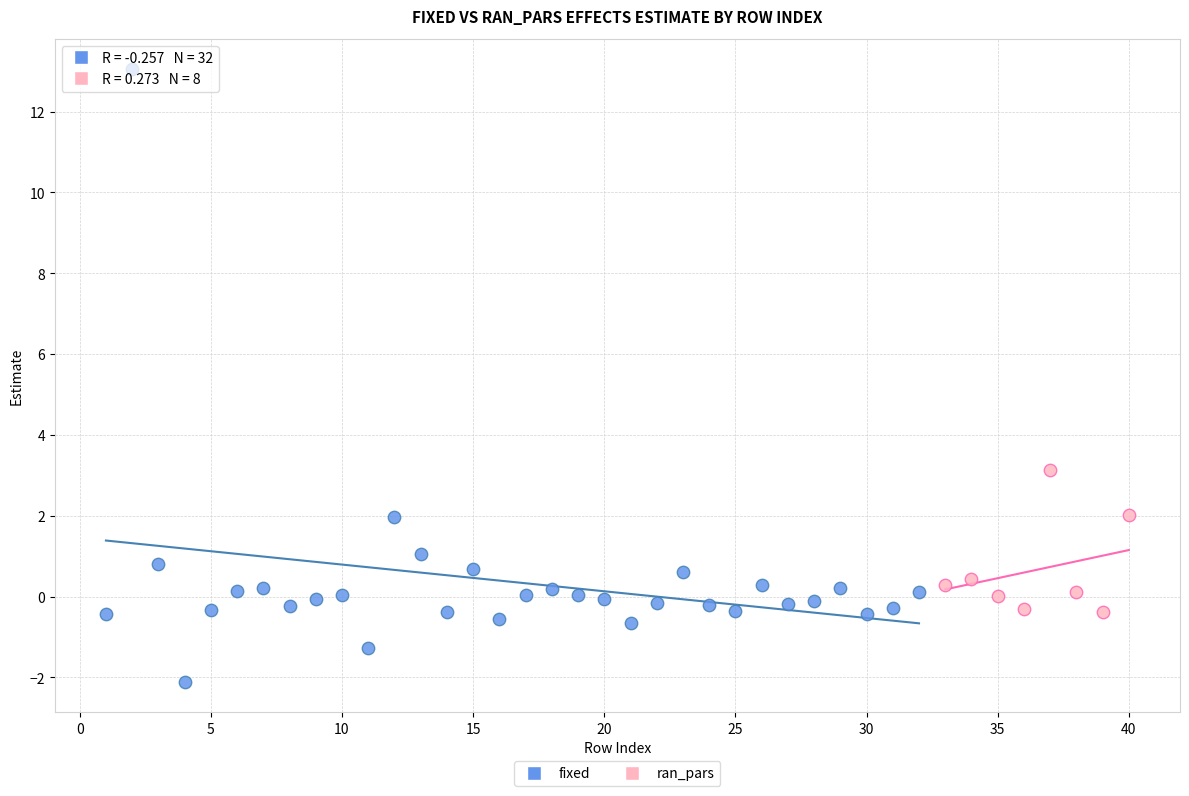

Which series contains the highest Y value?

fixed